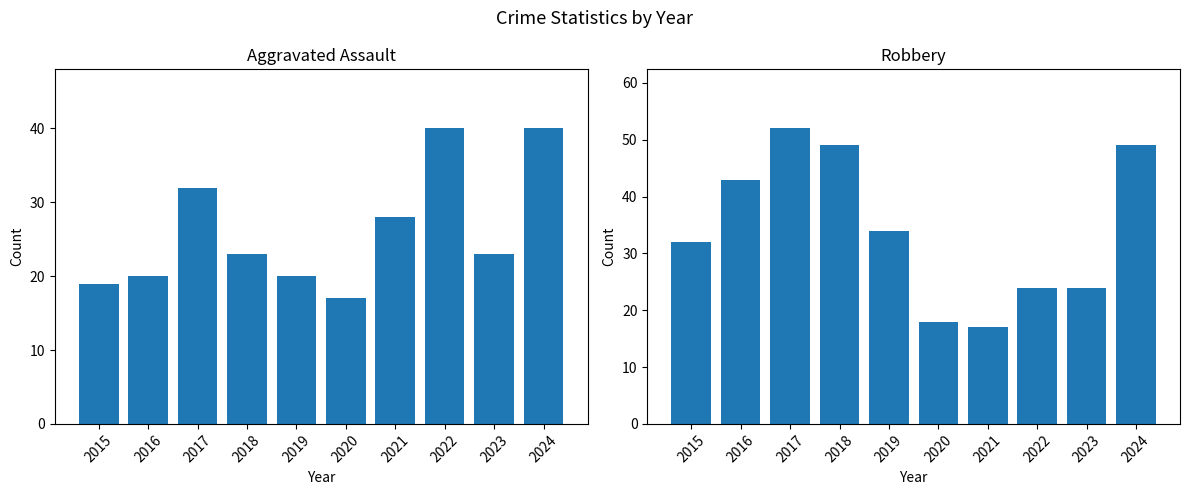

At 2023, list the series in order from largest to smallest.

Robbery, Aggravated Assault